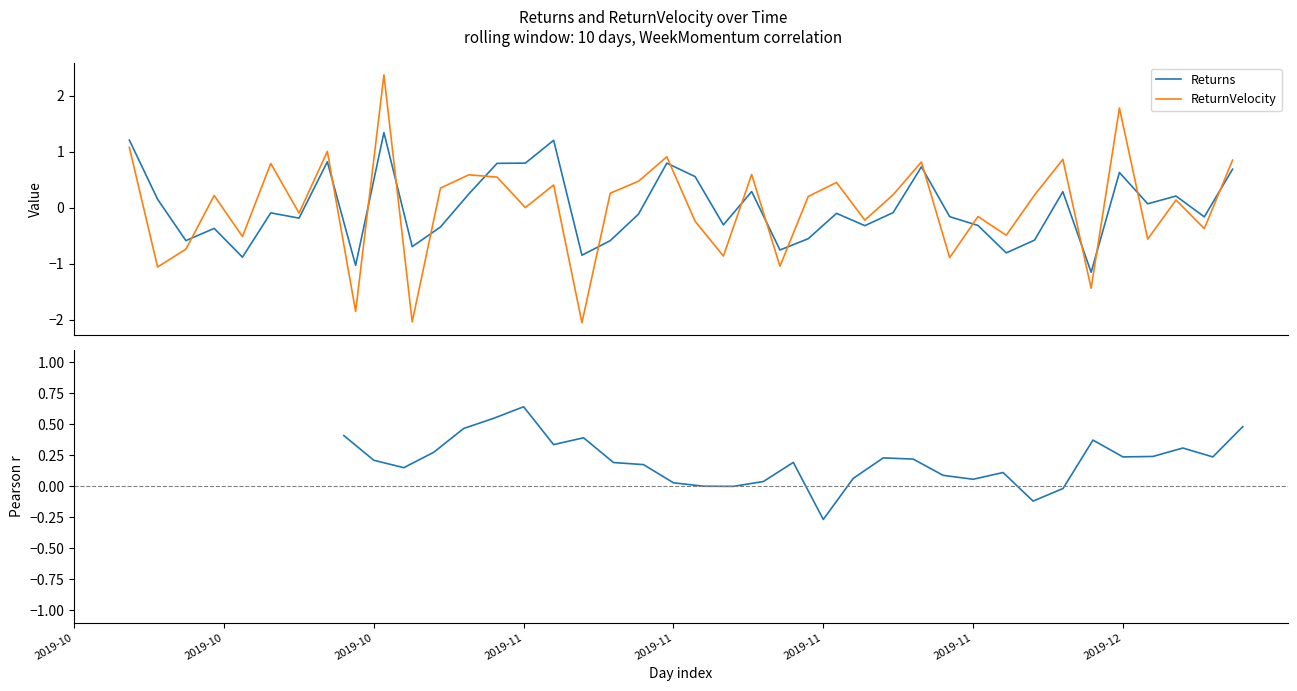

How many intersections are there between Returns and Rolling Pearson r (Returns vs WeekMomentum)?

16